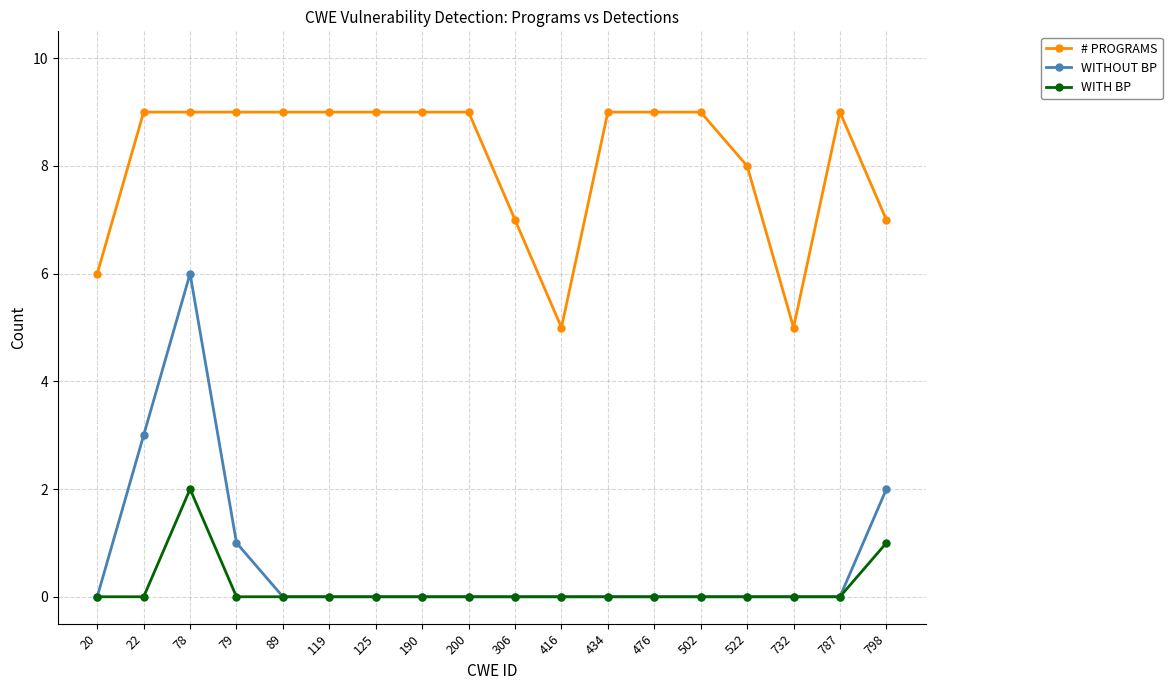

Reading left to right, transcribe all the data shown in this chart.

# PROGRAMS: 20=6	22=9	78=9	79=9	89=9	119=9	125=9	190=9	200=9	306=7	416=5	434=9	476=9	502=9	522=8	732=5	787=9	798=7
WITHOUT BP: 20=0	22=3	78=6	79=1	89=0	119=0	125=0	190=0	200=0	306=0	416=0	434=0	476=0	502=0	522=0	732=0	787=0	798=2
WITH BP: 20=0	22=0	78=2	79=0	89=0	119=0	125=0	190=0	200=0	306=0	416=0	434=0	476=0	502=0	522=0	732=0	787=0	798=1